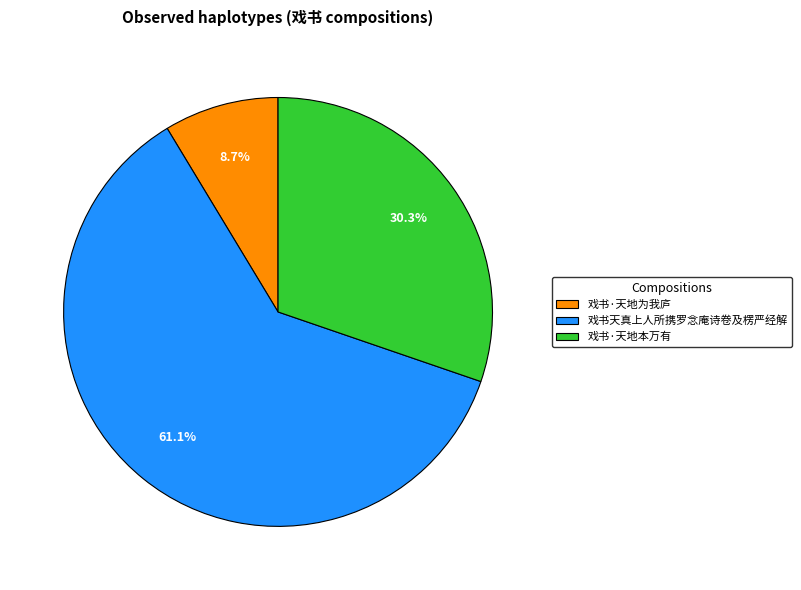

Is it true that 戏书天真上人所携罗念庵诗卷及楞严经解 is 73% of the pie?

False